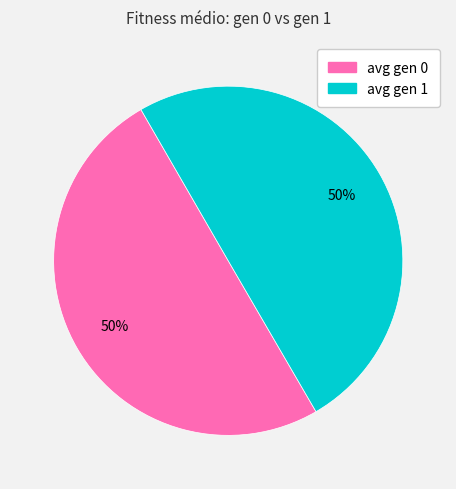

Approximately how many times larger is the value at avg gen 0 compared to avg gen 1?

1.0